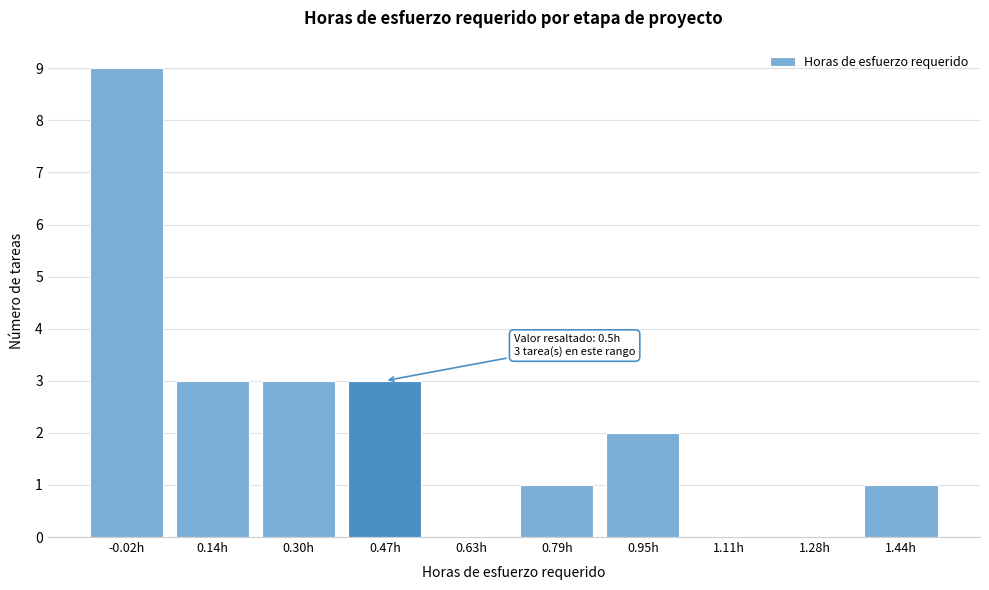

Reading left to right, what are all the values shown in this chart?

-0.02h=9	0.14h=3	0.30h=3	0.47h=3	0.63h=0	0.79h=1	0.95h=2	1.11h=0	1.28h=0	1.44h=1